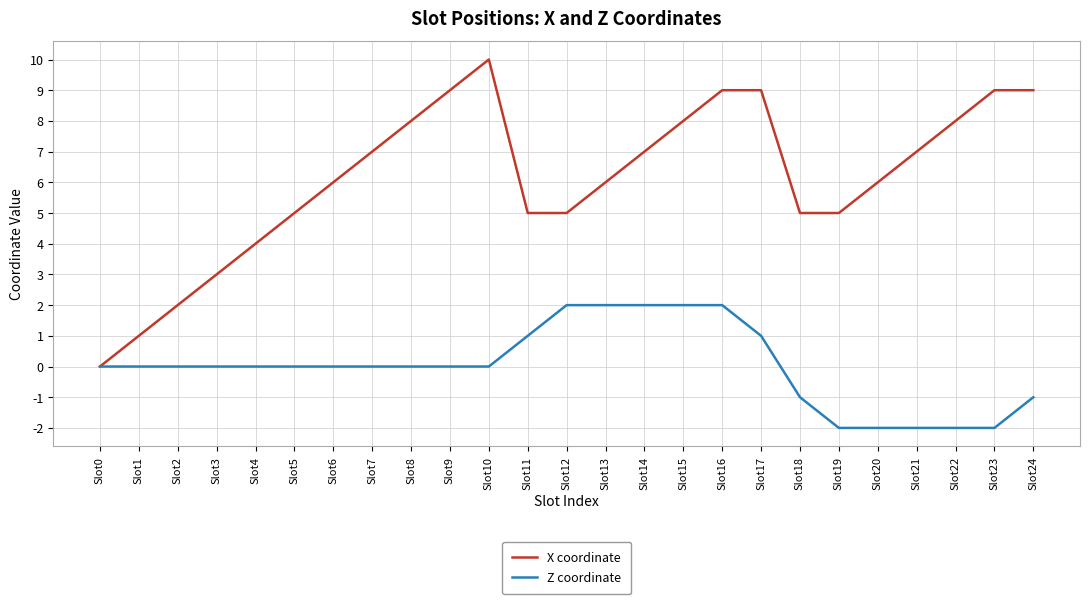

What is the minimum value shown in the chart?

-2